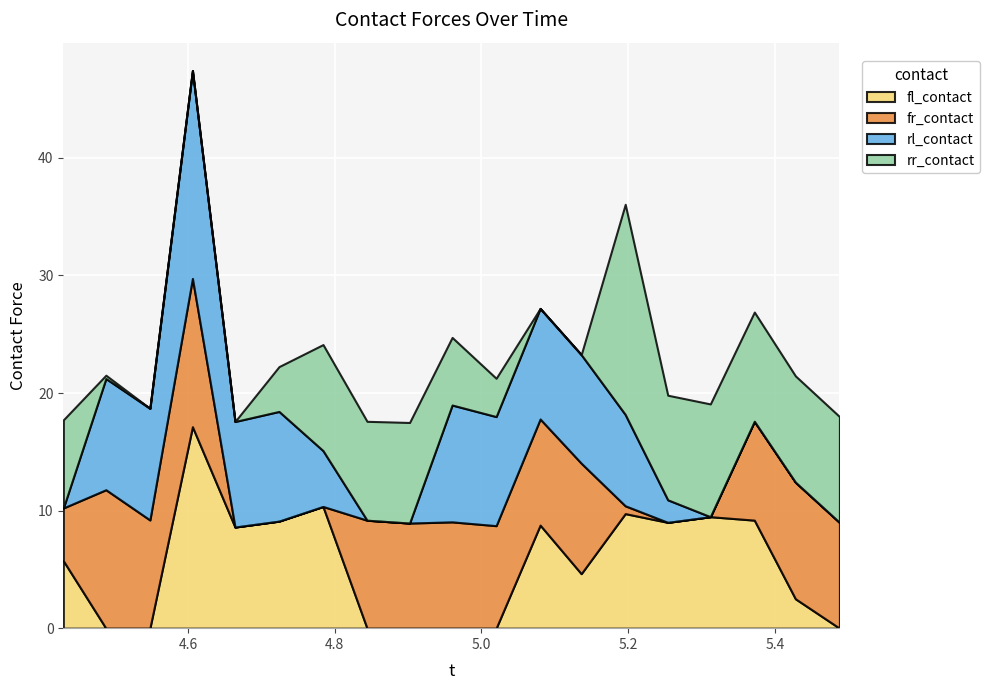

Reading right to left, what are all the values shown in this chart?

fl_contact: 5.488=0.0	5.428=2.5	5.372=9.2	5.312=9.5	5.254=9.0	5.196=9.7	5.136=4.6	5.08=8.8	5.02=0.0	4.96=0.0	4.902=0.0	4.844=0.0	4.784=10.4	4.724=9.1	4.664=8.6	4.606=17.1	4.548=0.0	4.488=0.0	4.43=5.7
fr_contact: 5.488=9.0	5.428=9.9	5.372=8.4	5.312=0.0	5.254=0.0	5.196=0.7	5.136=9.4	5.08=9.0	5.02=8.7	4.96=9.0	4.902=8.9	4.844=9.2	4.784=0.0	4.724=0.0	4.664=0.0	4.606=12.6	4.548=9.2	4.488=11.8	4.43=4.5
rl_contact: 5.488=0.0	5.428=0.0	5.372=0.0	5.312=0.0	5.254=1.9	5.196=7.8	5.136=9.2	5.08=9.4	5.02=9.3	4.96=9.9	4.902=0.0	4.844=0.0	4.784=4.8	4.724=9.3	4.664=9.0	4.606=17.7	4.548=9.5	4.488=9.5	4.43=0.0
rr_contact: 5.488=9.0	5.428=9.0	5.372=9.3	5.312=9.6	5.254=8.9	5.196=17.9	5.136=0.0	5.08=0.0	5.02=3.3	4.96=5.8	4.902=8.6	4.844=8.4	4.784=9.0	4.724=3.8	4.664=0.0	4.606=0.0	4.548=0.0	4.488=0.3	4.43=7.5